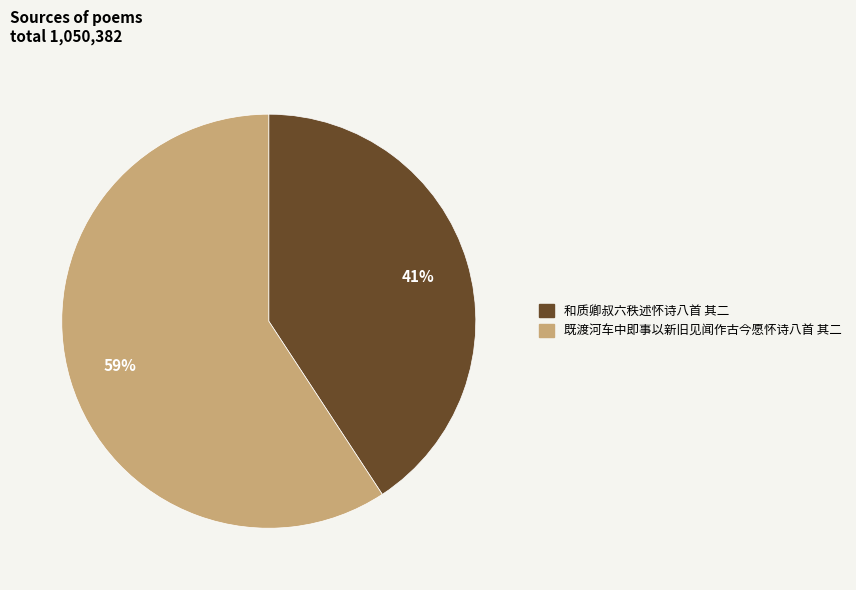

How many slices are in this pie chart?

2